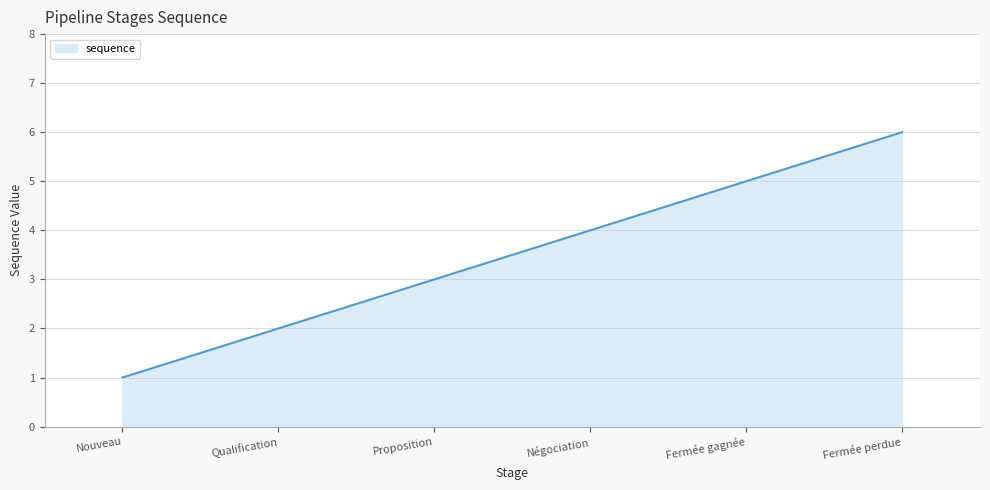

Approximately how many times larger is the value at Qualification compared to Fermée gagnée?

0.4